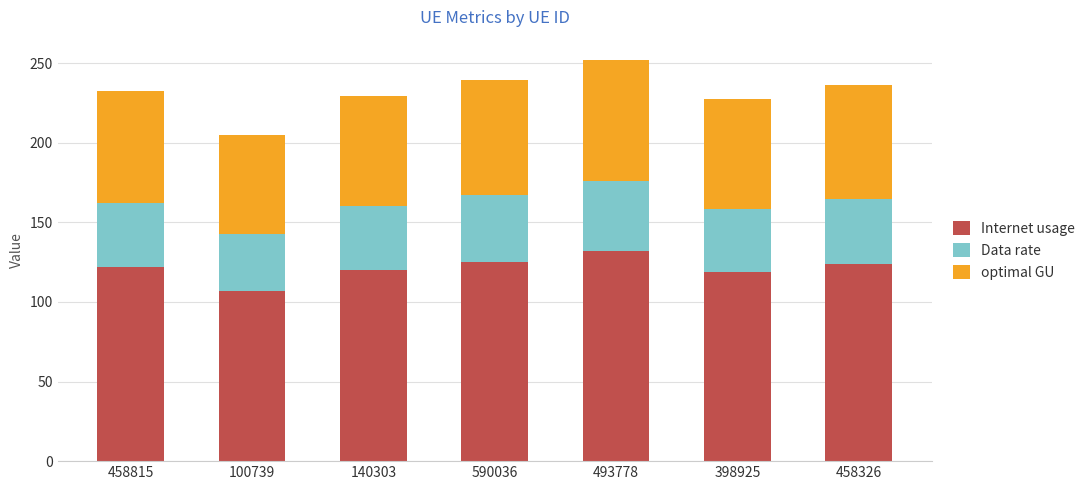

How many bars are there in total?

7